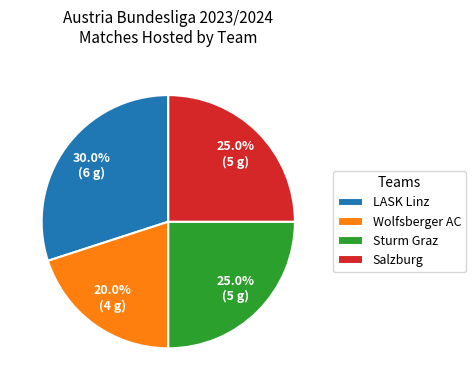

Do Wolfsberger AC and Sturm Graz together represent more than half of the pie?

No